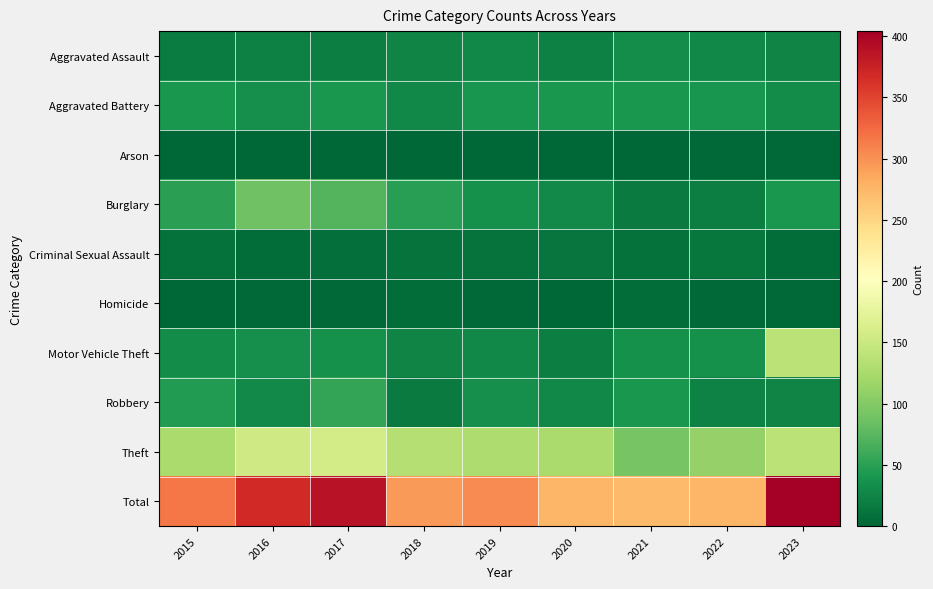

What is the difference between the highest and lowest values at 2021?

273